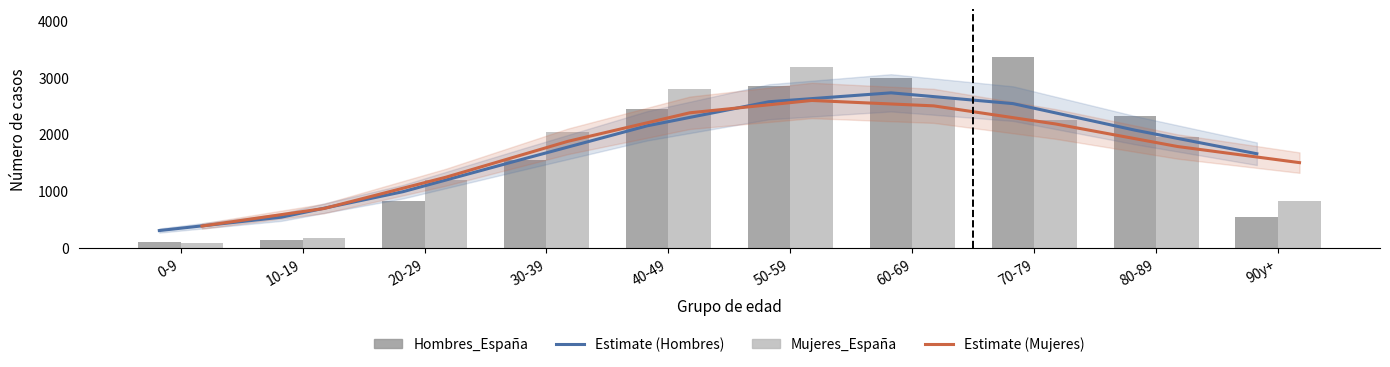

What is the label of the 8th bar from the right?

20-29